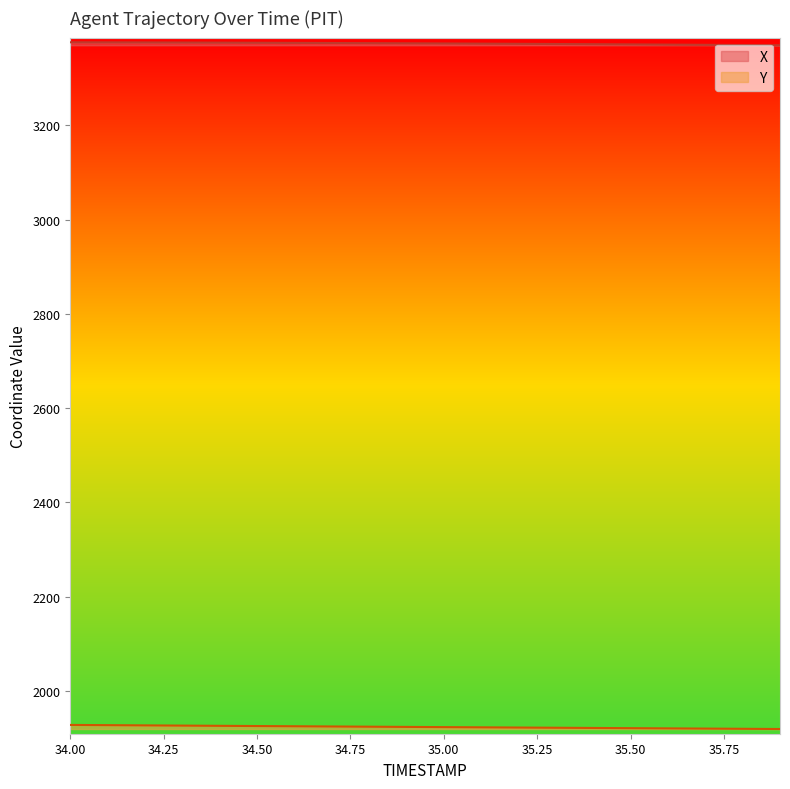

How many lines are shown in the chart?

2